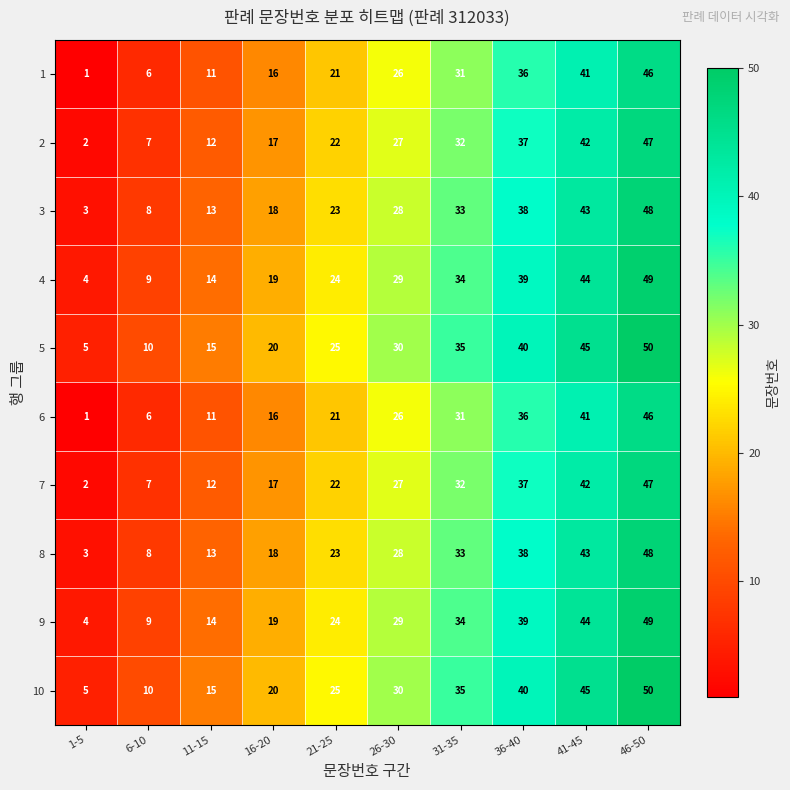

List the labels in order of 2 value, largest first.

46-50, 41-45, 36-40, 31-35, 26-30, 21-25, 16-20, 11-15, 6-10, 1-5